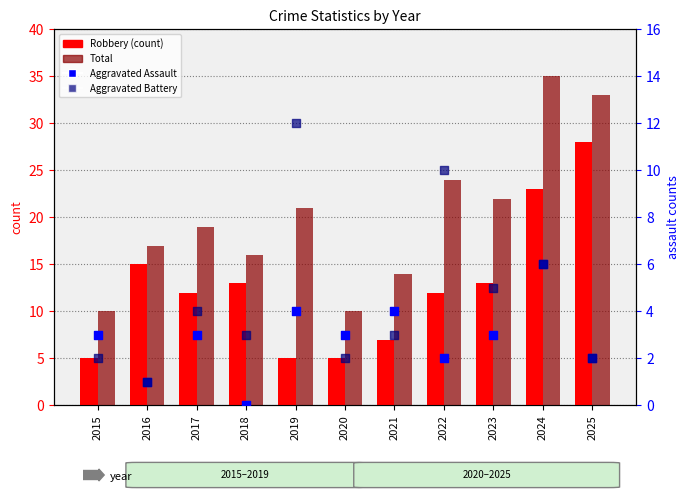

Which series reaches the minimum Y coordinate?

Aggravated Assault